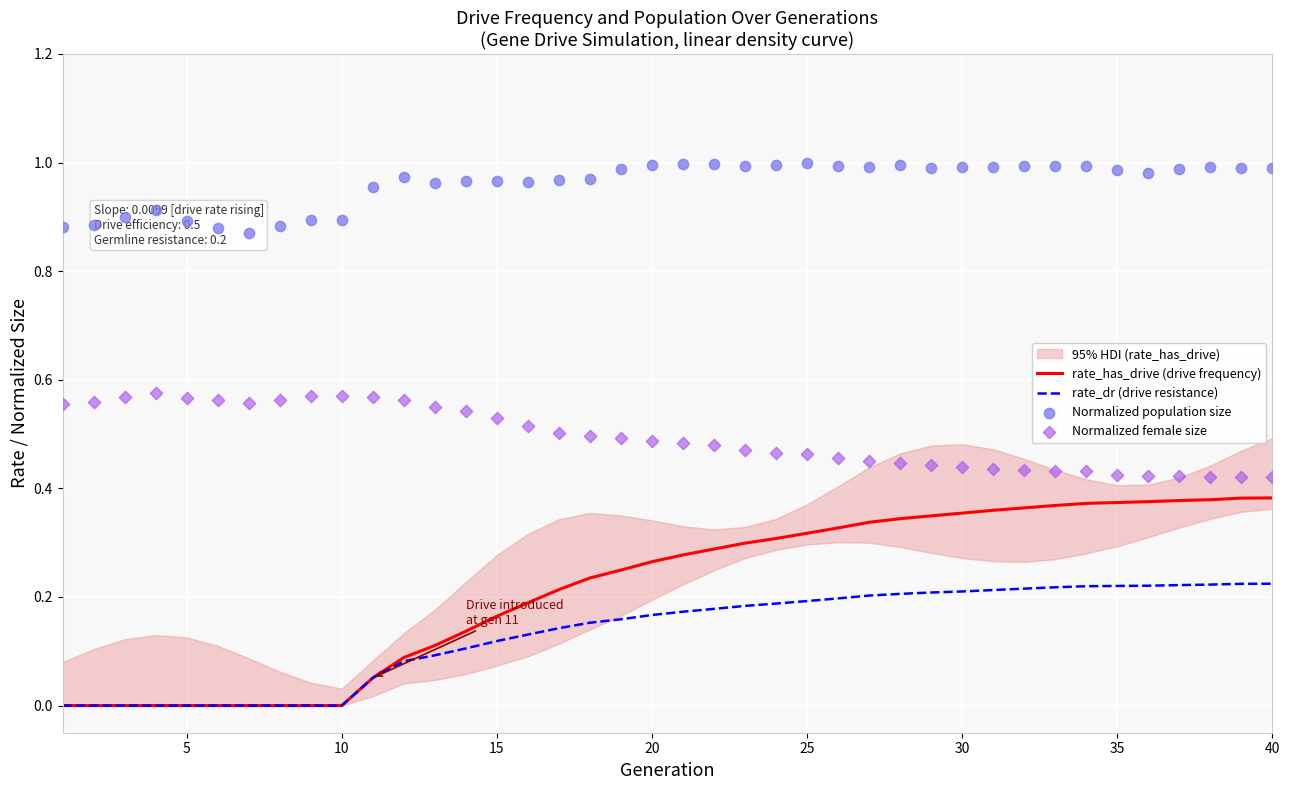

Is the value of rate_dr at 11 greater than the value of rate_has_drive at 4?

Yes